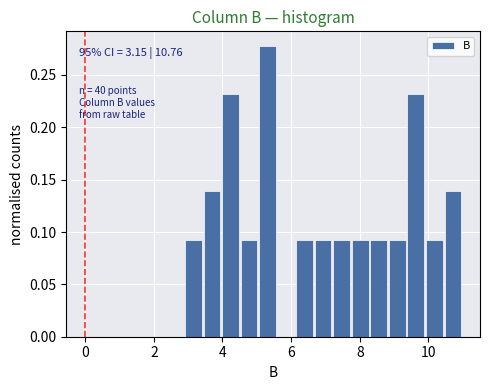

Around what value on the x-axis is the tallest bar? Give the approximate position of its centre, as read against the axis.

5.4